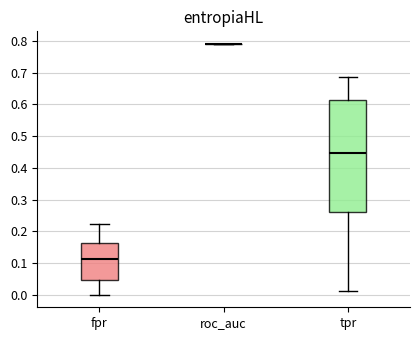

Comparing the boxes themselves (not the whiskers), which one is the tallest?

tpr